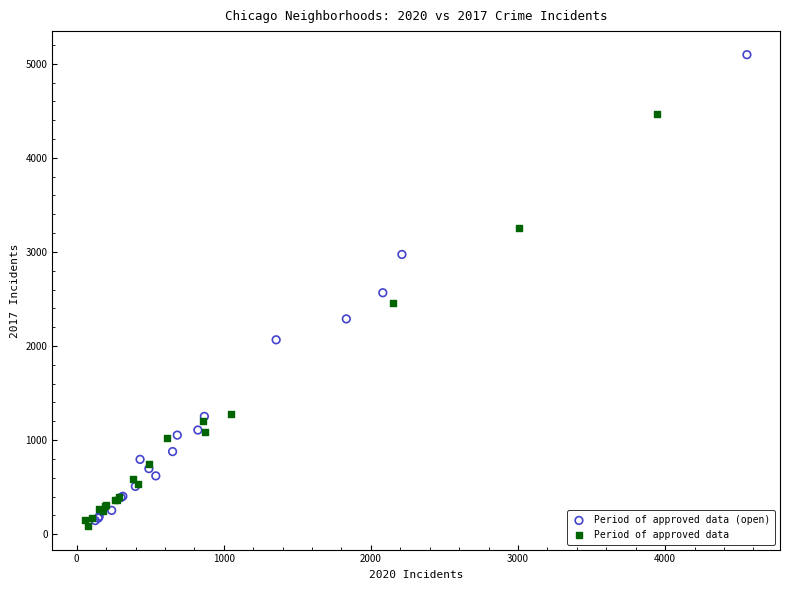

Which series has the largest Y range (max minus min)?

Period of approved data (open)